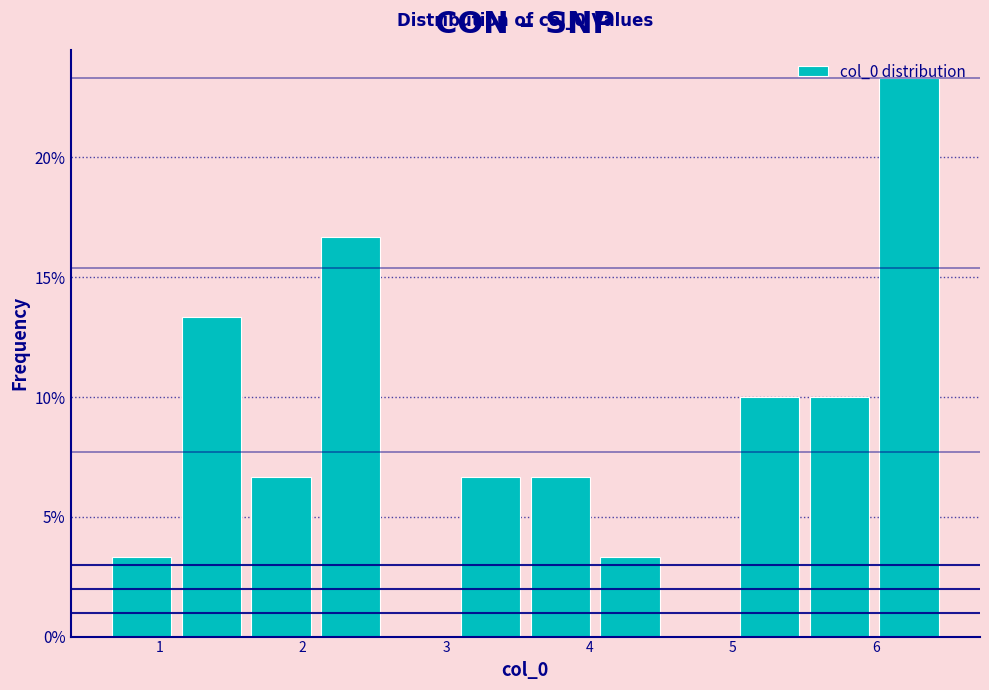

Over which range of the x-axis is the bar tallest?

6.0 to 6.5